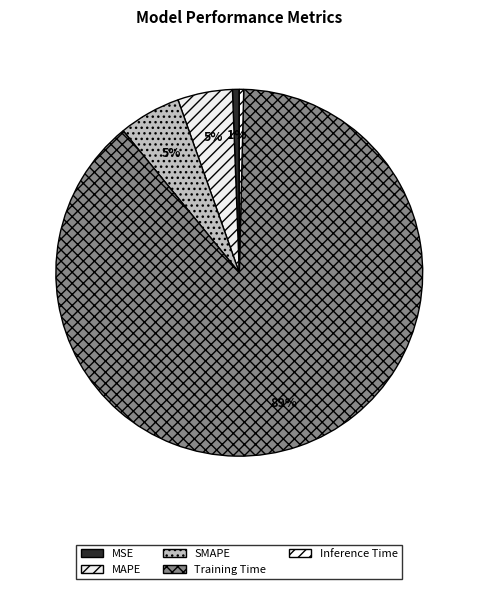

Which slice represents more than half of the pie?

Training Time